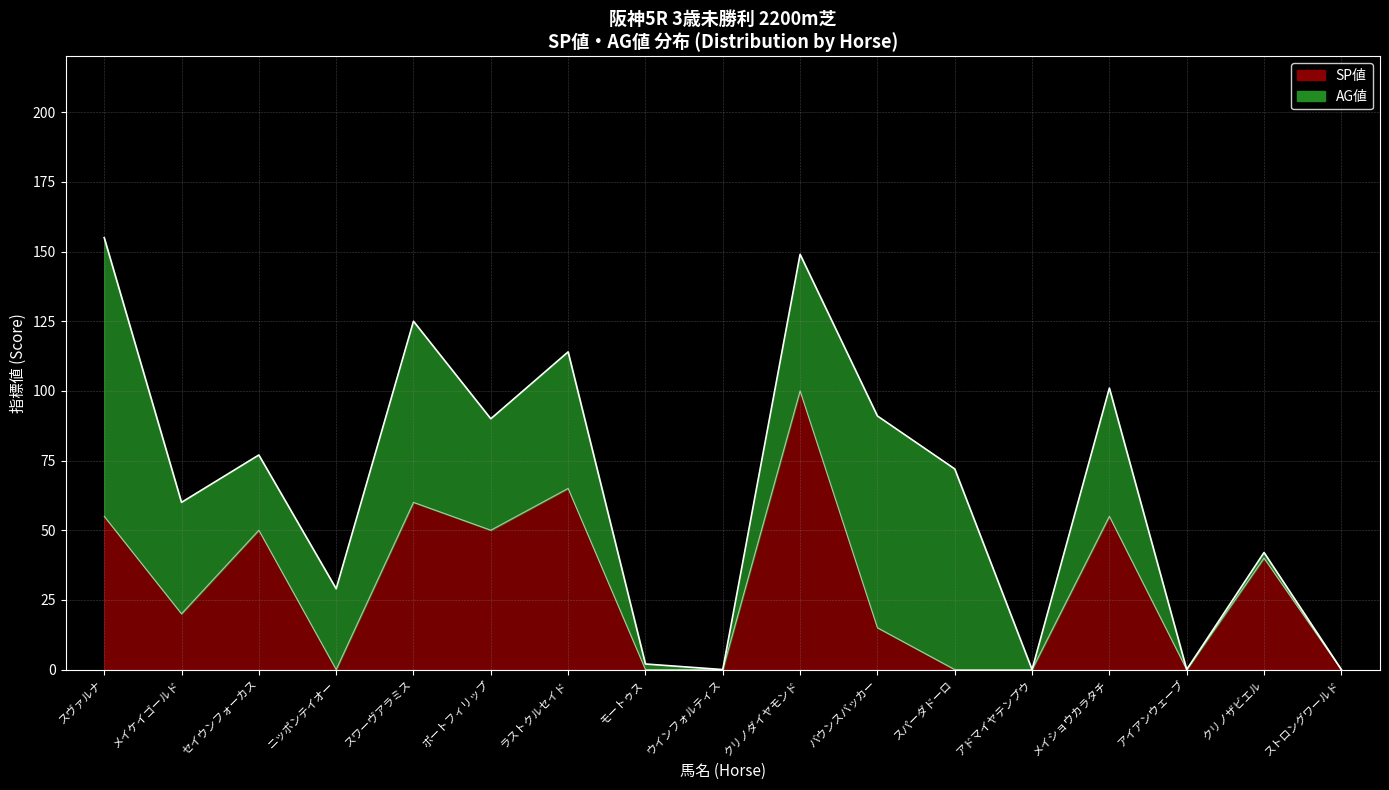

What is the difference between the maximum and minimum values?

100